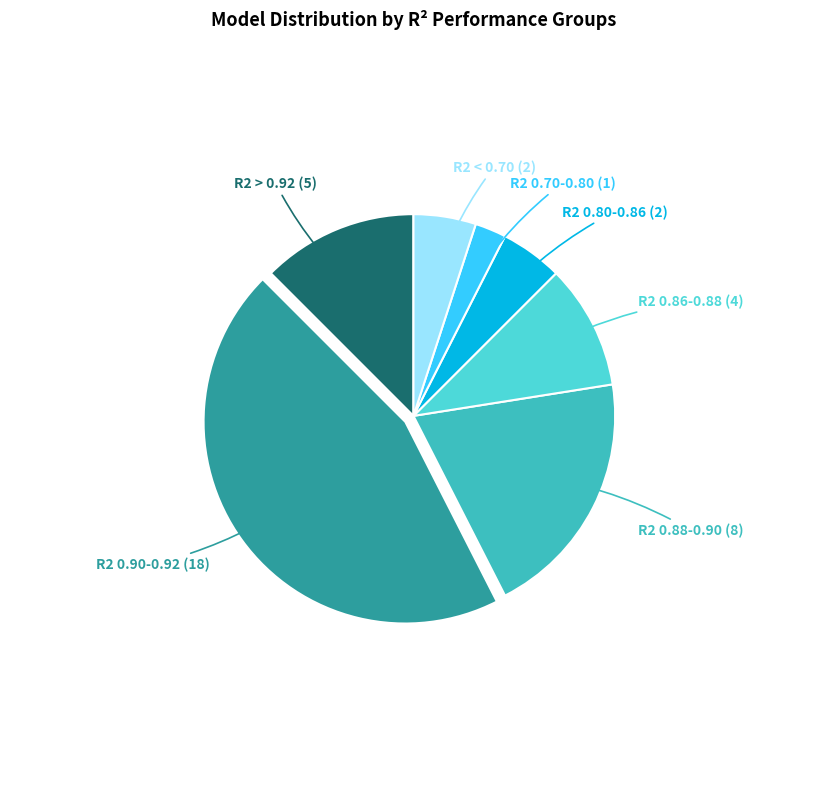

Does any single category account for the majority?

No